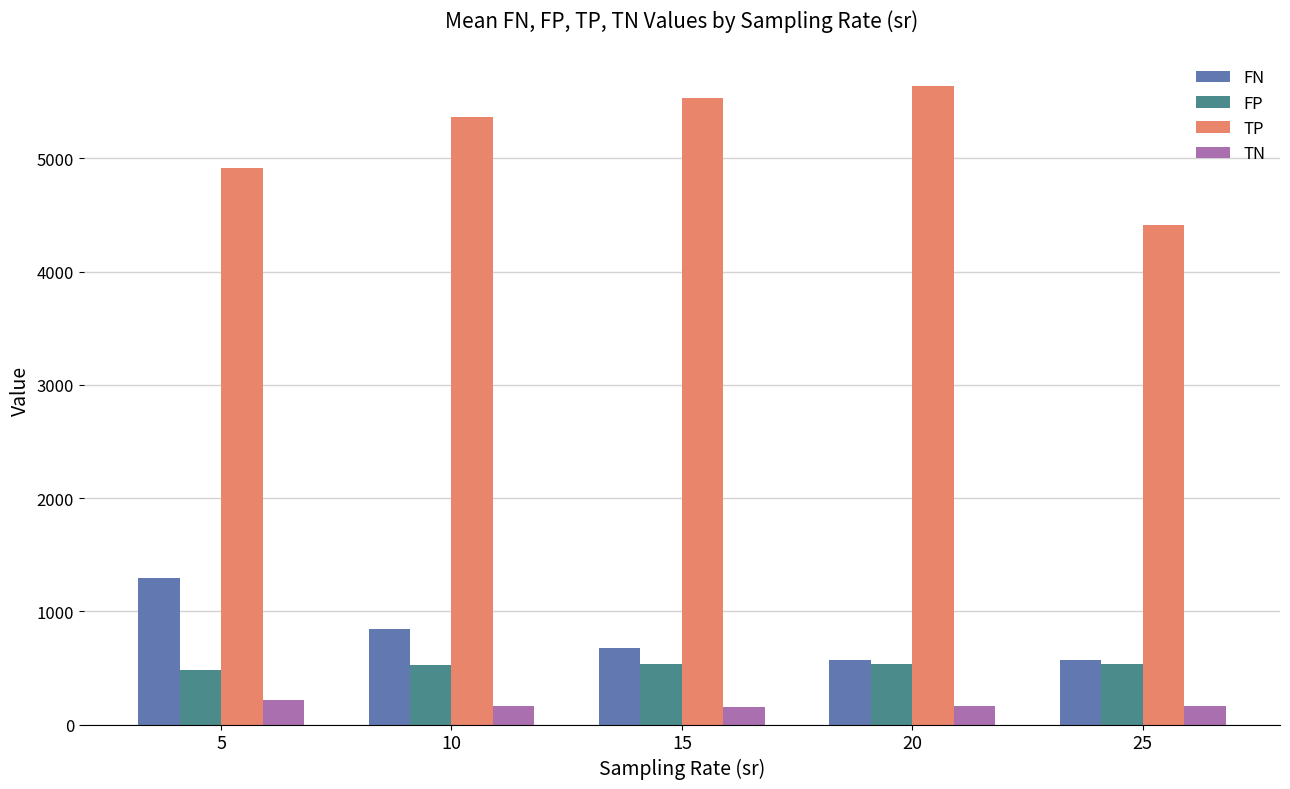

At which category does the chart reach its peak across all series?

20